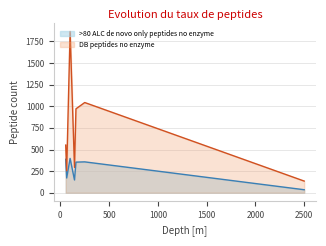

What is the value of the >80 ALC de novo only peptides no enzyme point at the 5th from the left?

354